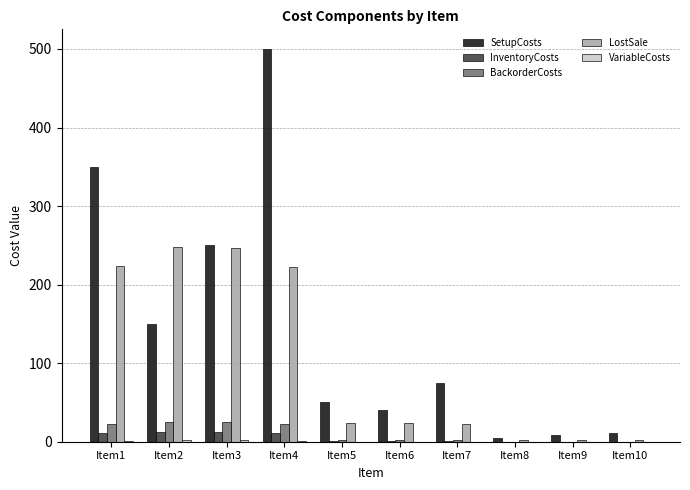

Where does the BackorderCosts series first go above 2?

Item1